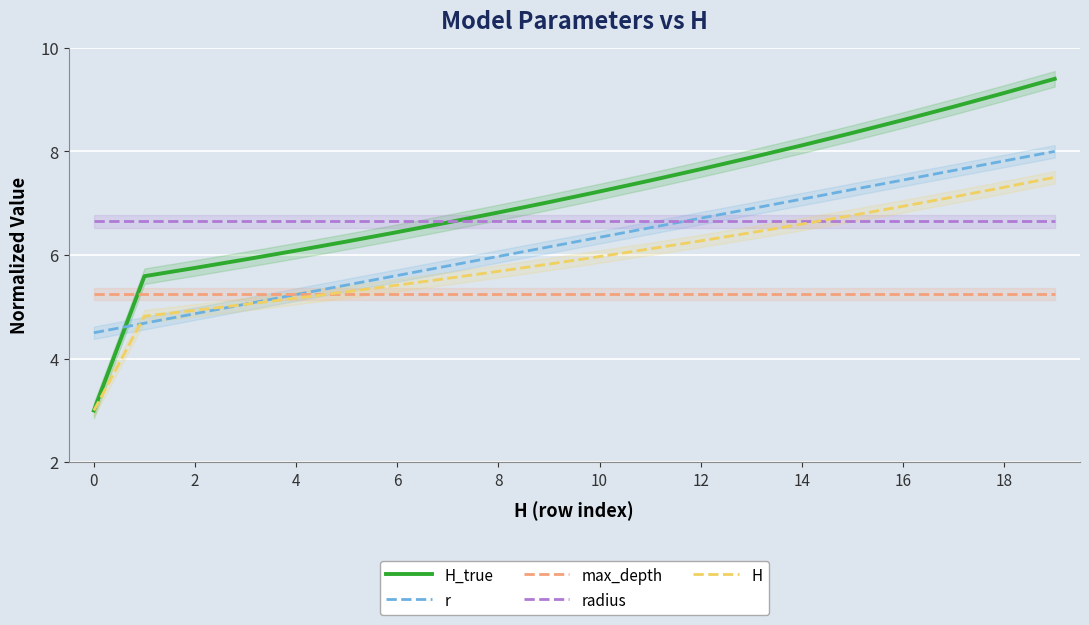

The H_true series shows 5.8 at 2. True or false?

True